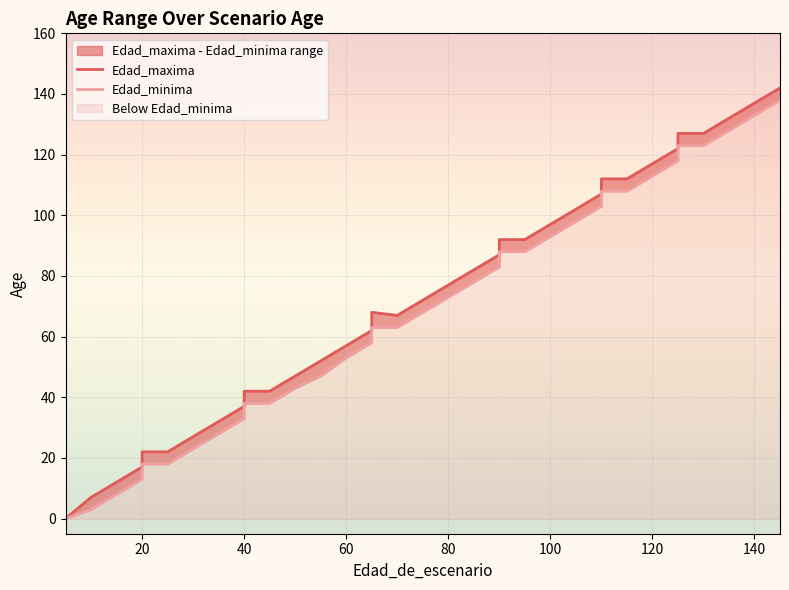

What is the average value of the Edad_minima series?

67